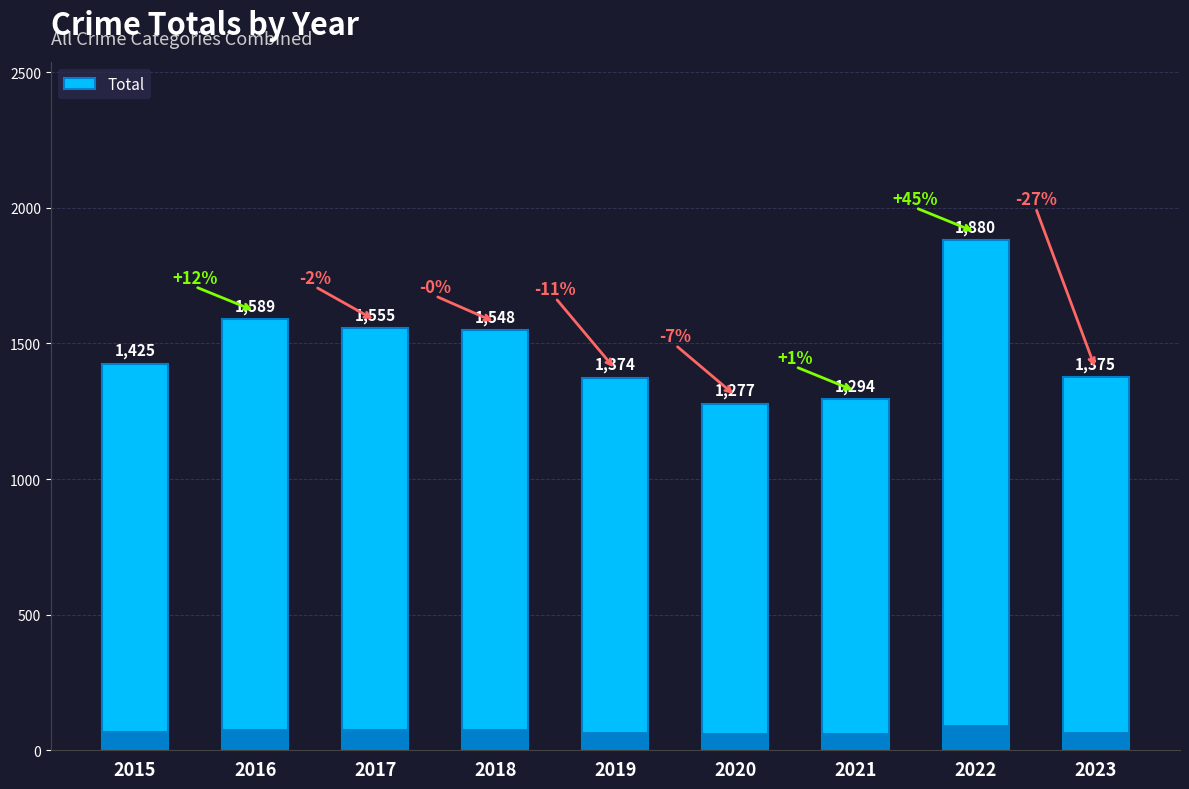

Does the chart contain any negative values?

No